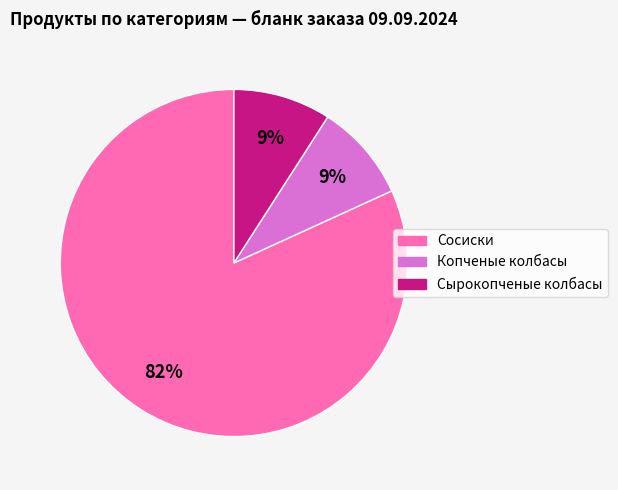

What percentage is the Копченые колбасы slice, to the nearest percent?

9%